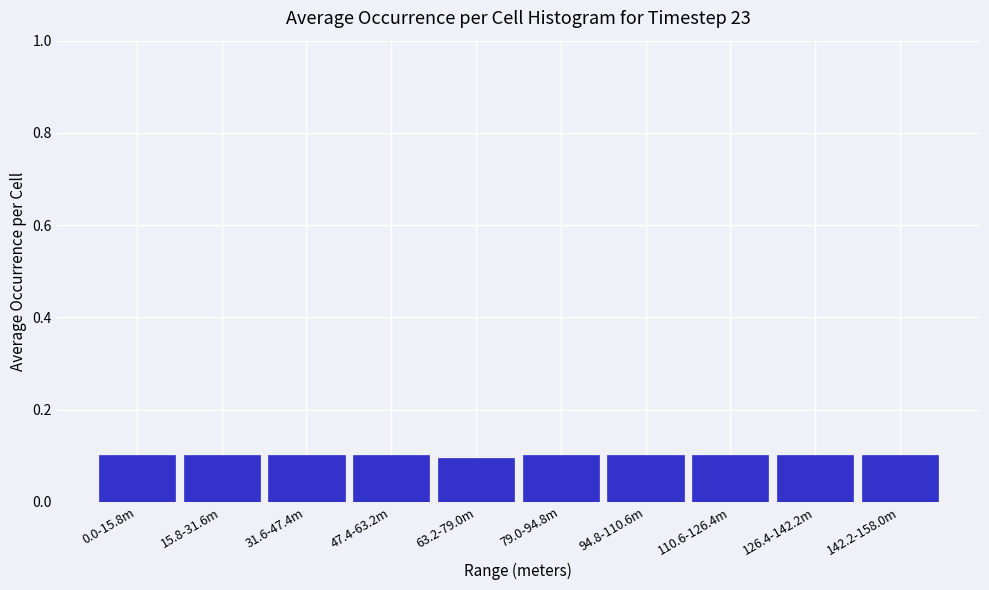

Reading right to left, extract all data points from this chart.

0.1	0.1	0.1	0.1	0.1	0.1	0.1	0.1	0.1	0.1